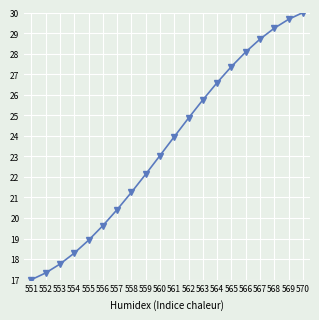

Which category has the highest value across all series?

570